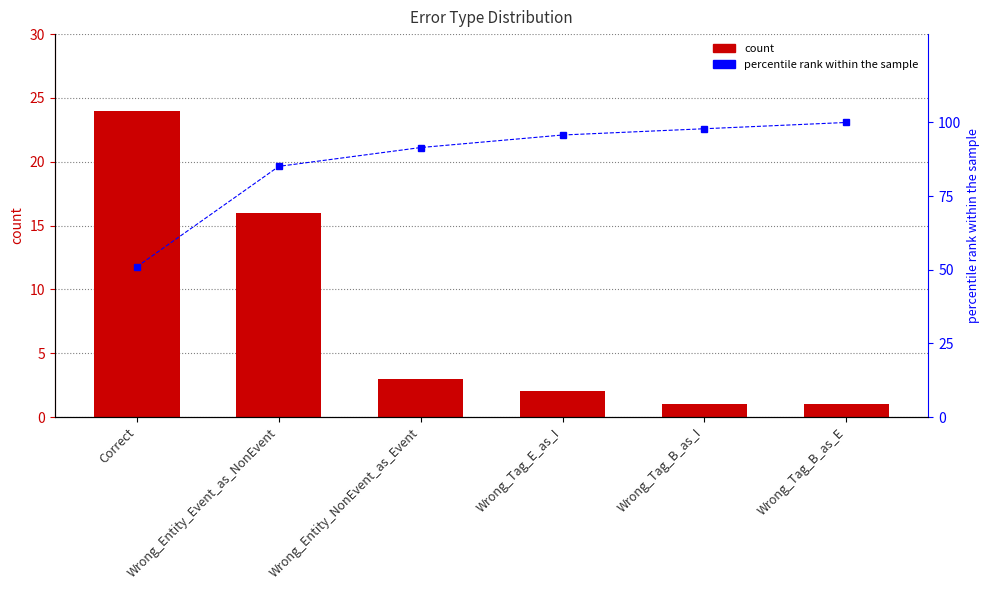

What is the difference between the highest and lowest values at Wrong_Tag_B_as_E?

99.0